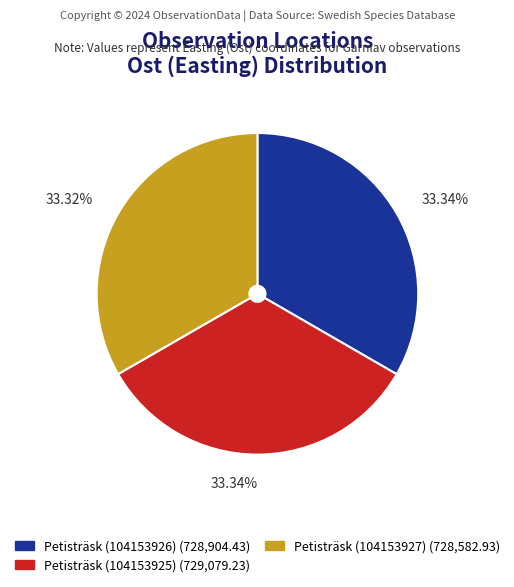

How many slices are in this pie chart?

3